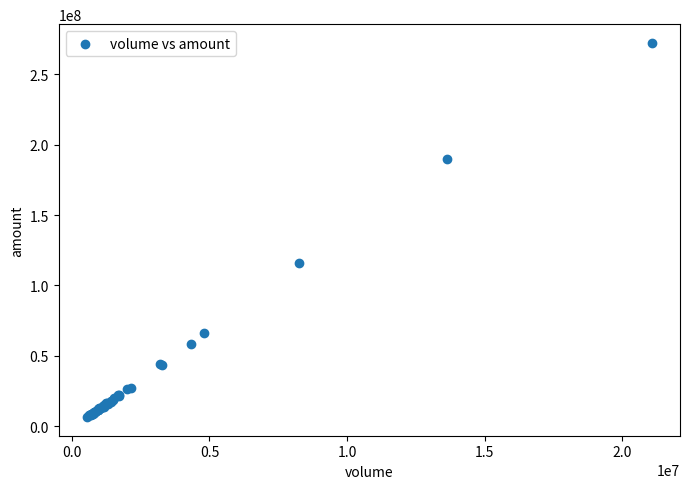

What Y value in the scatter plot is closest to 139462023?

115950161